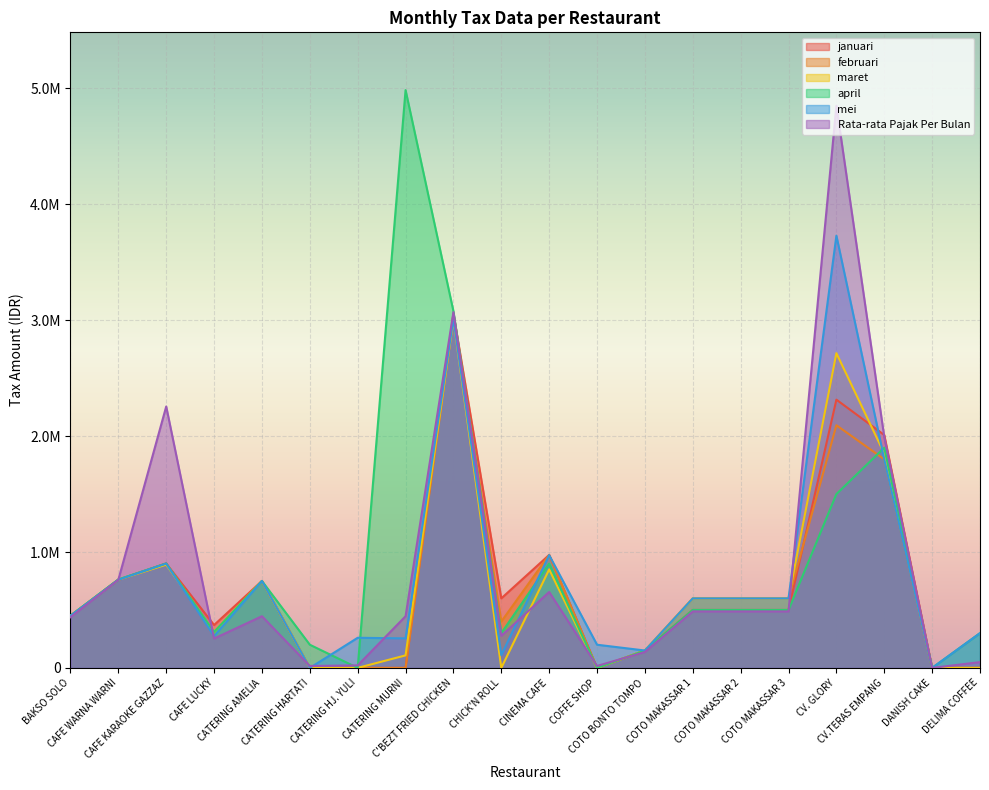

Where do Rata-rata Pajak Per Bulan and januari first cross each other?

BAKSO SOLO and CAFE WARNA WARNI